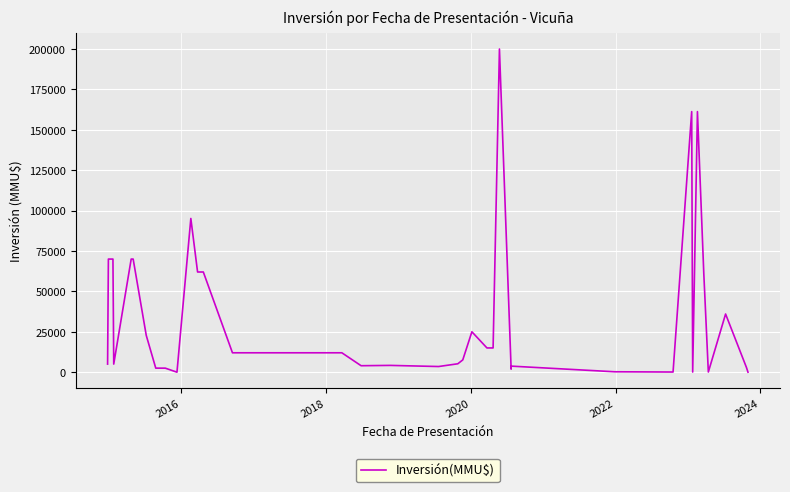

Does the chart display data point markers on the line(s)?

No